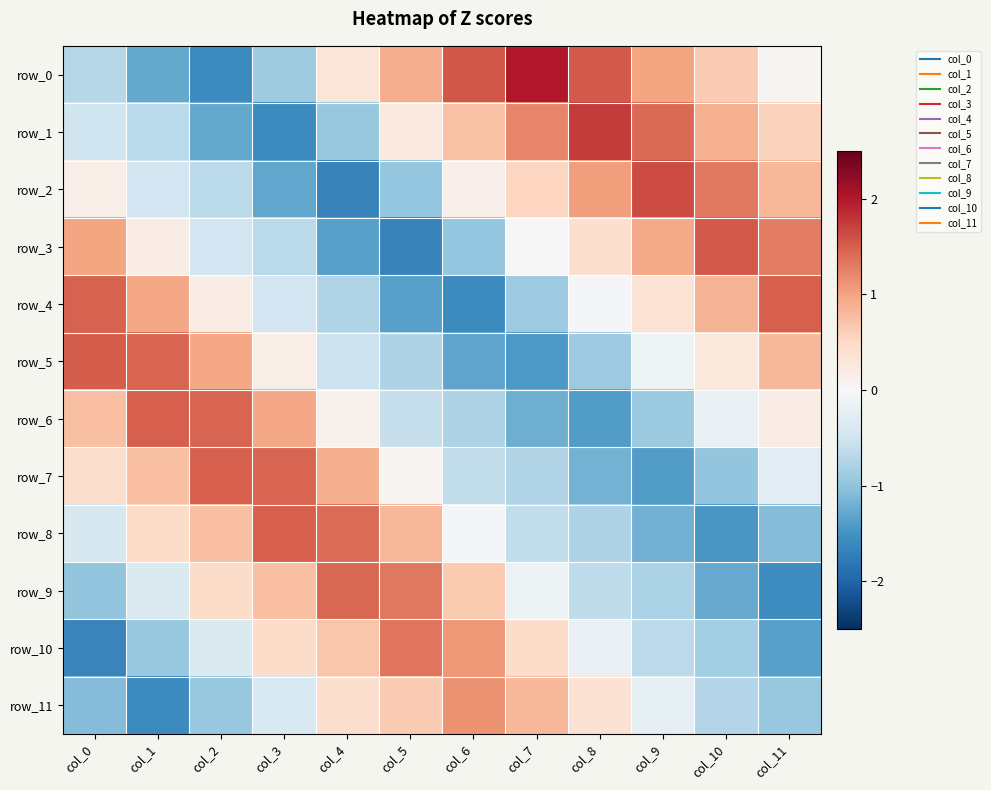

Where is row_11 nearest to the value 0?

col_9